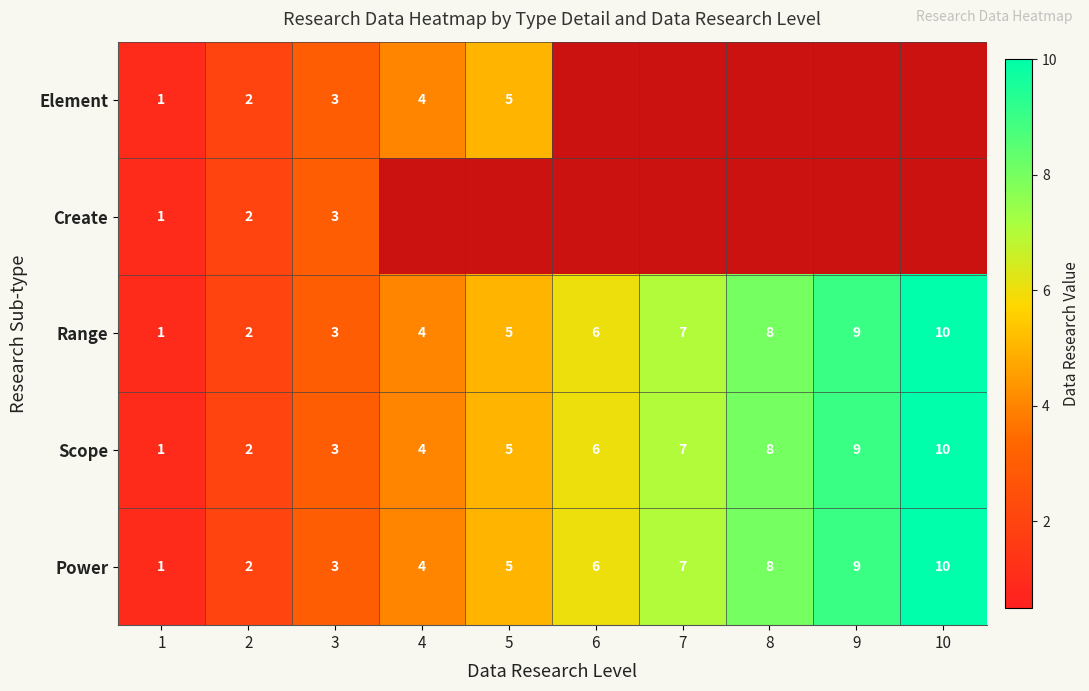

Is it true that Create equals 3.5 at 2?

False